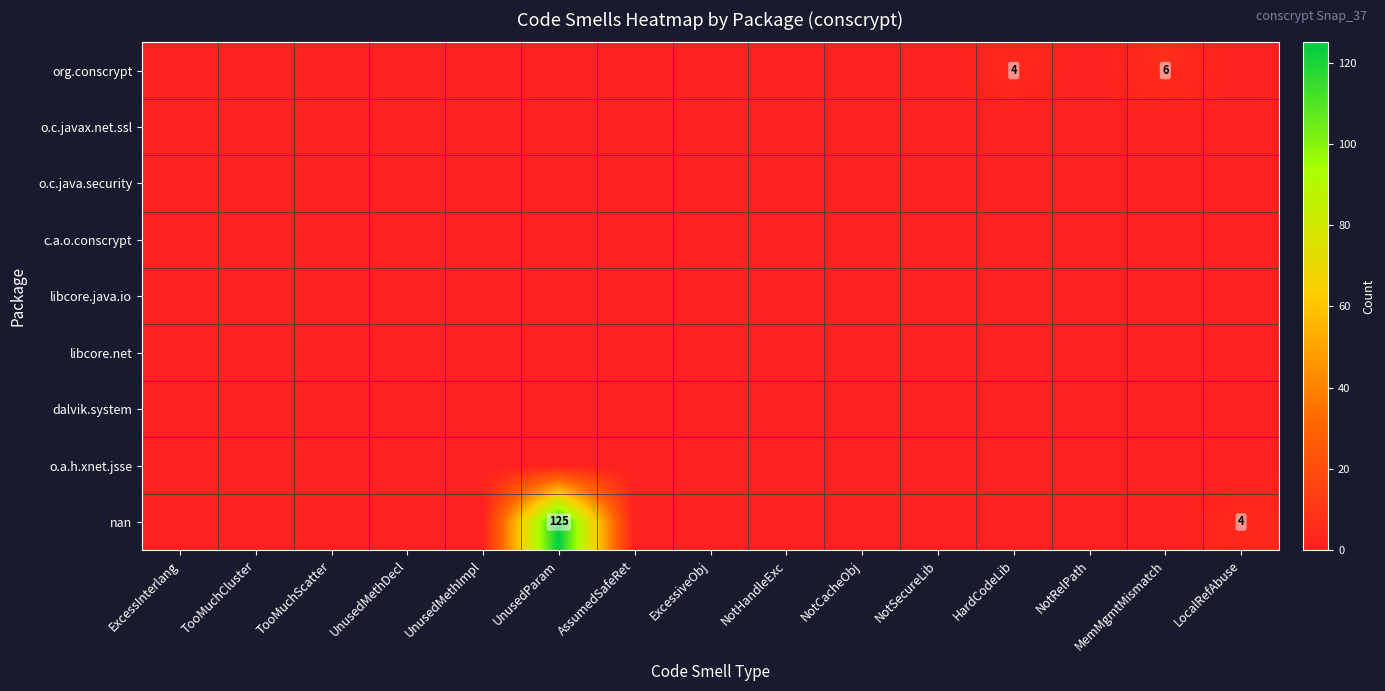

Between TooMuchCluster and MemMgmtMismatch, which series saw the biggest shift?

org.conscrypt